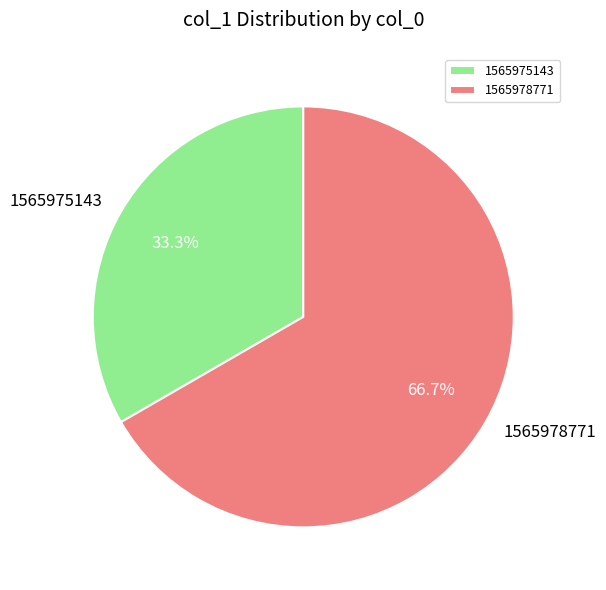

Rank the categories by value from highest to lowest.

1565978771, 1565975143